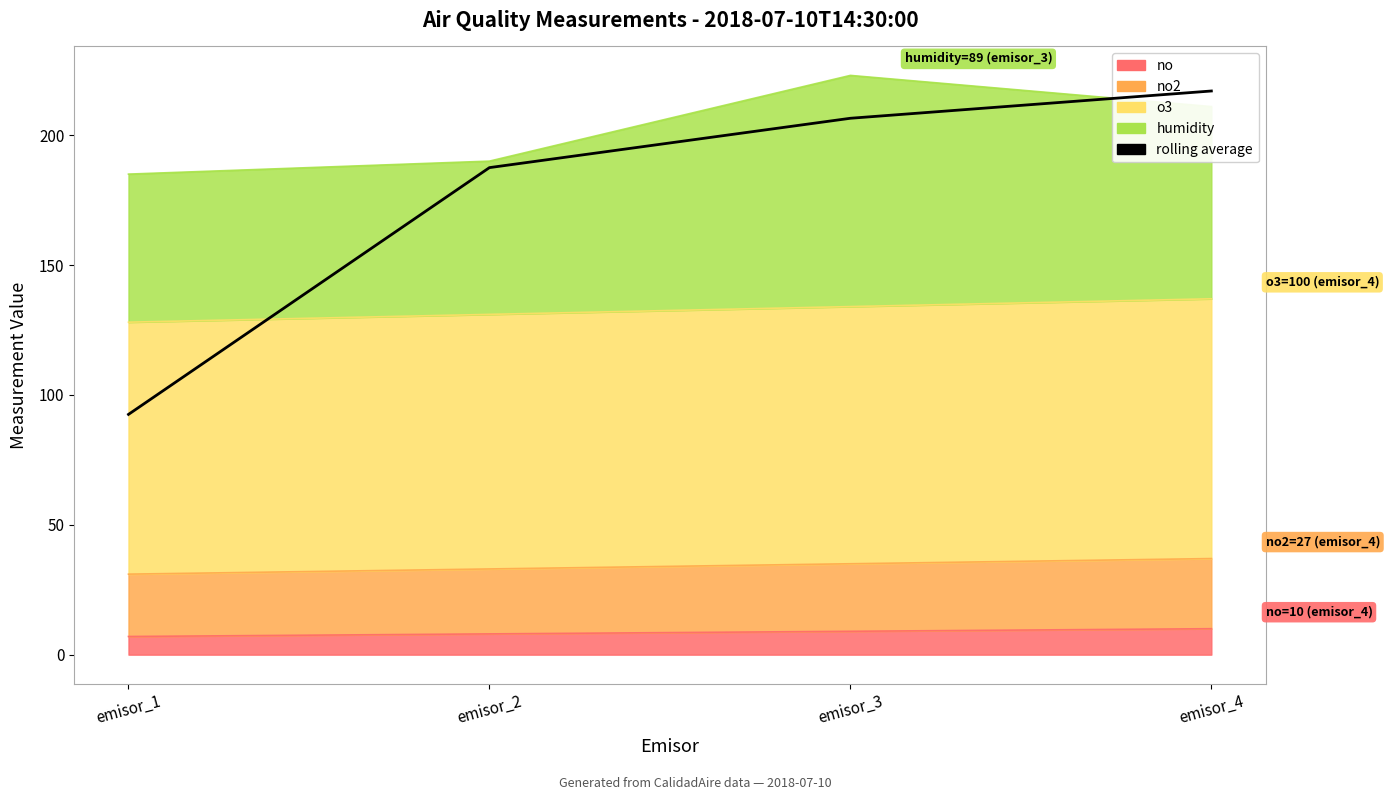

Reading right to left, transcribe all the data shown in this chart.

emisor_4=217.0	emisor_3=206.5	emisor_2=187.5	emisor_1=92.5